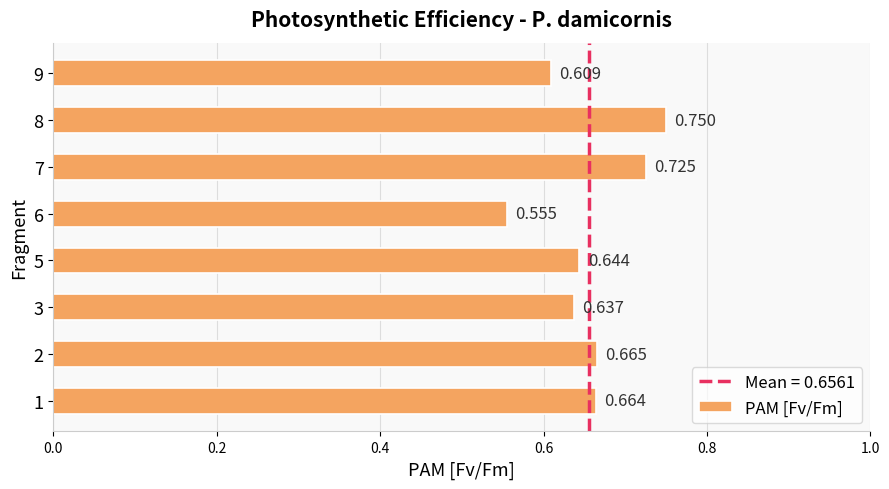

Count the values in the range 0 to 1.

8